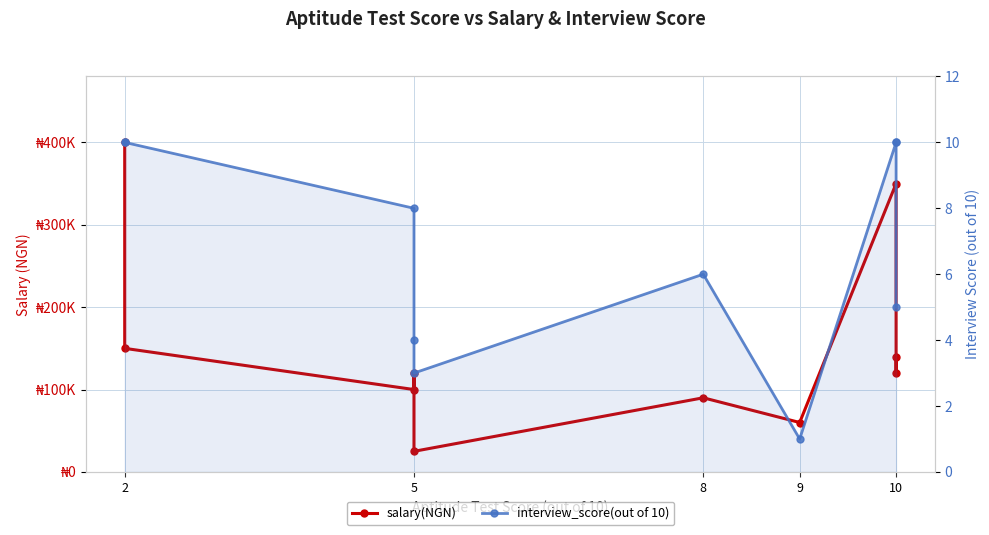

What is the value of the interview_score(out of 10) point at the 6th from the left?

10